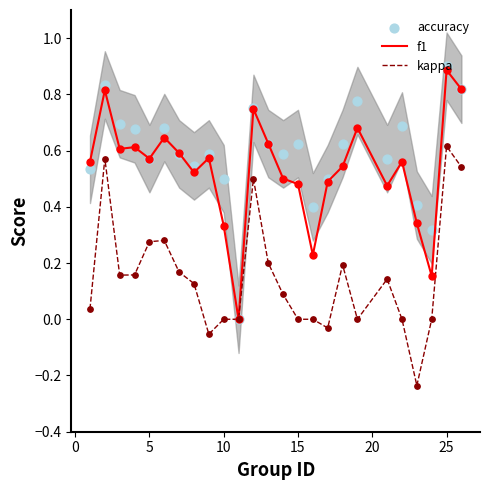

Which series has the largest total across all categories?

accuracy